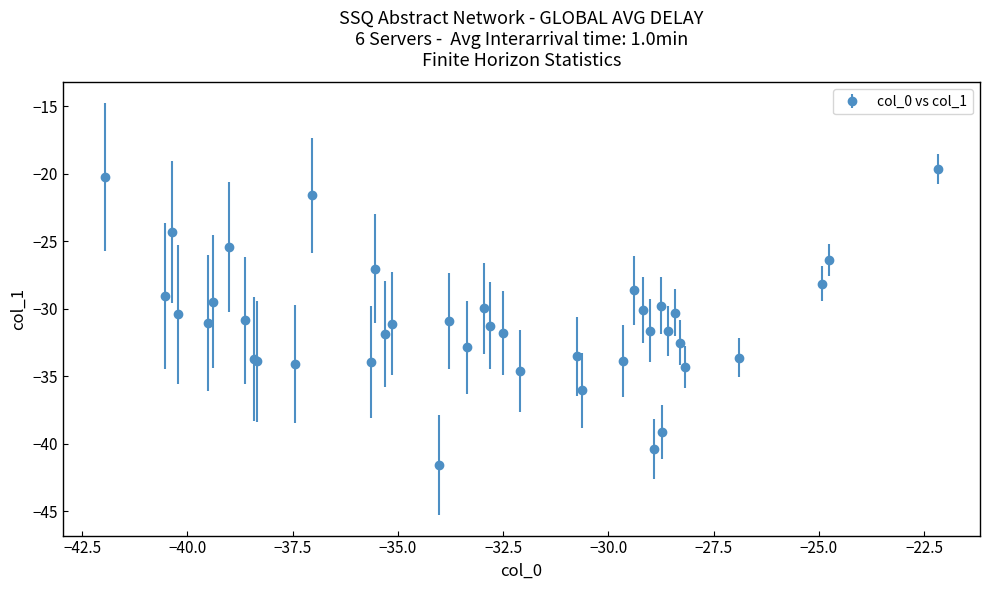

What is the difference between the second highest and second lowest values?

20.2